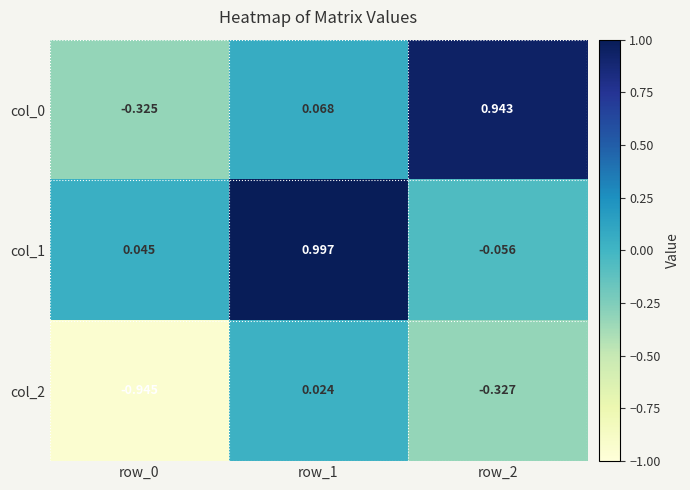

How many categories are shown in the chart?

3